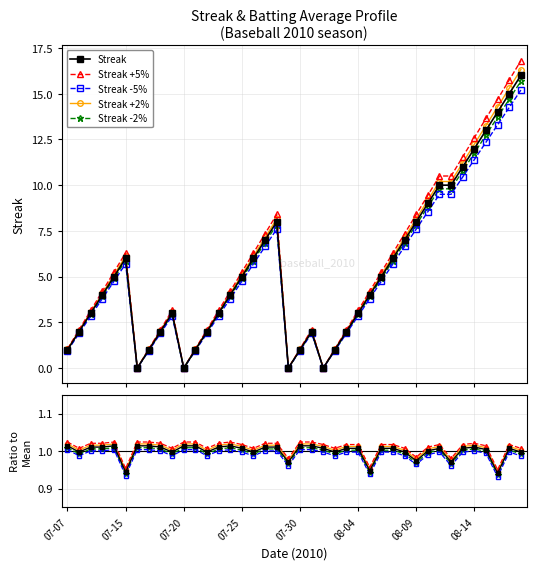

What is the value of the Streak point at the 3rd from the left?

3.0